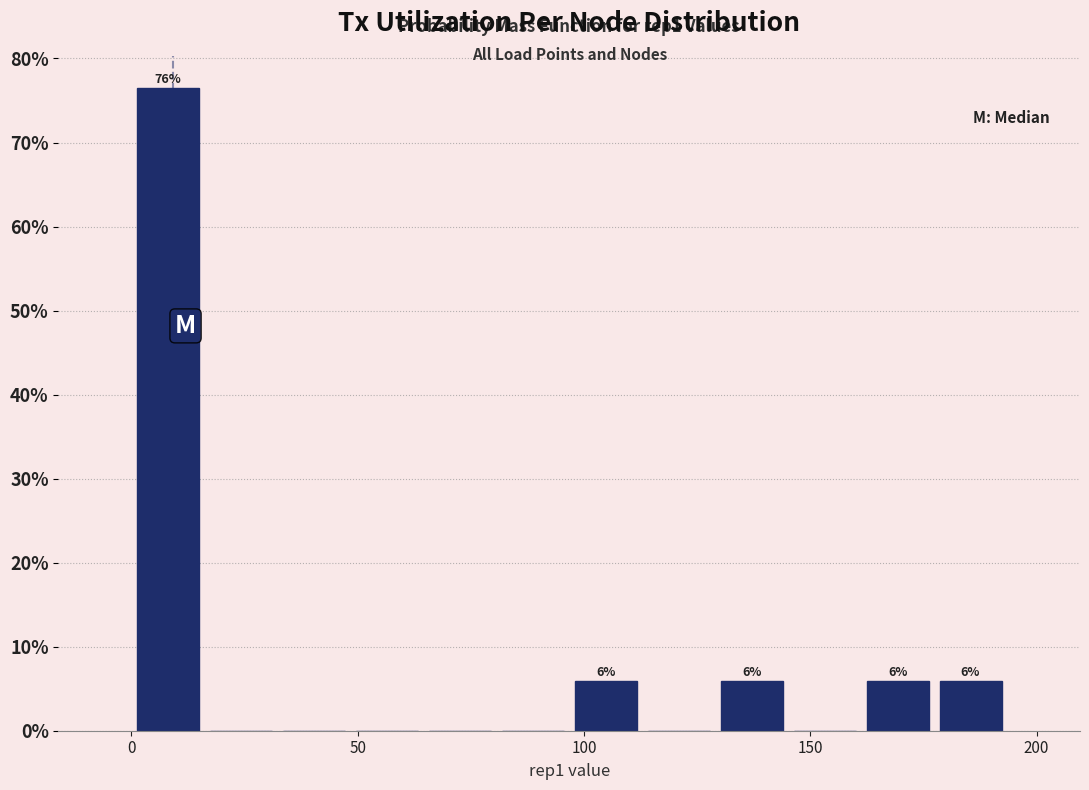

Read against the x-axis, roughly where is the centre of the tallest bar?

10